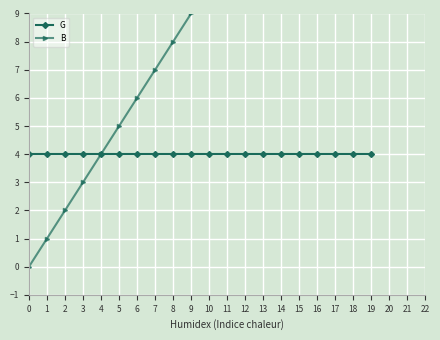

Which series has the widest spread of values?

B